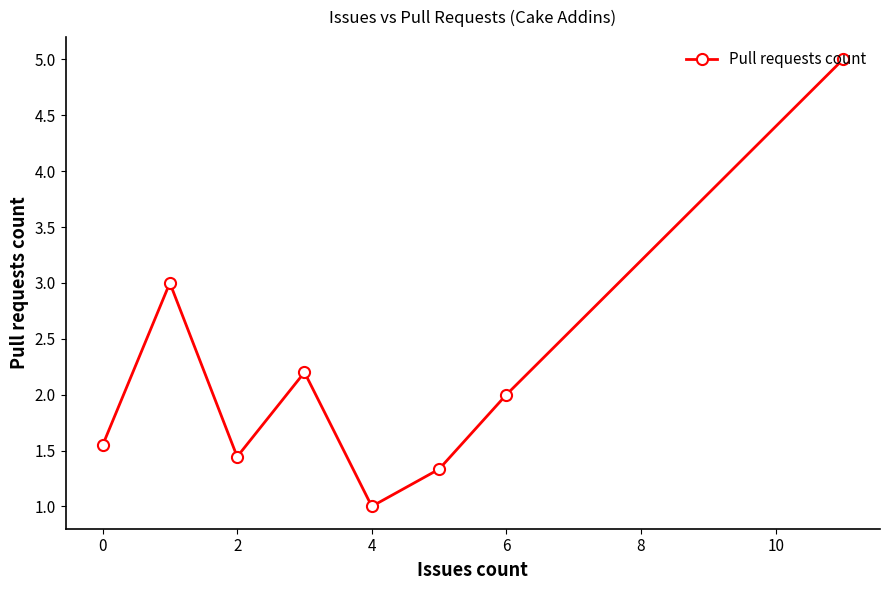

How many interior local valleys (lower than both neighbors) does the data have?

2